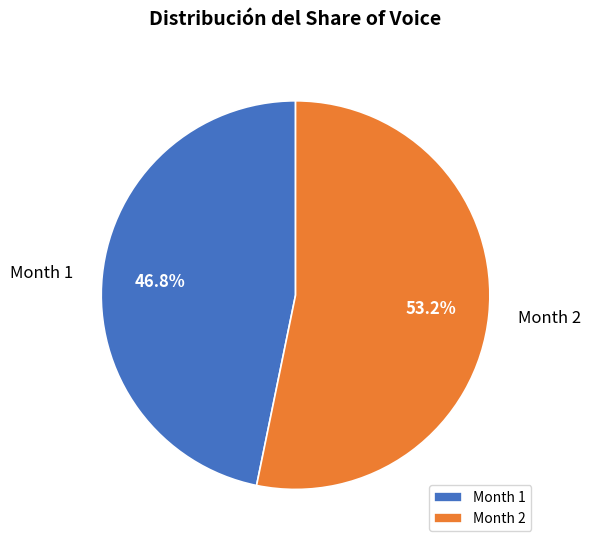

Rank the categories by value from lowest to highest.

Month 1, Month 2